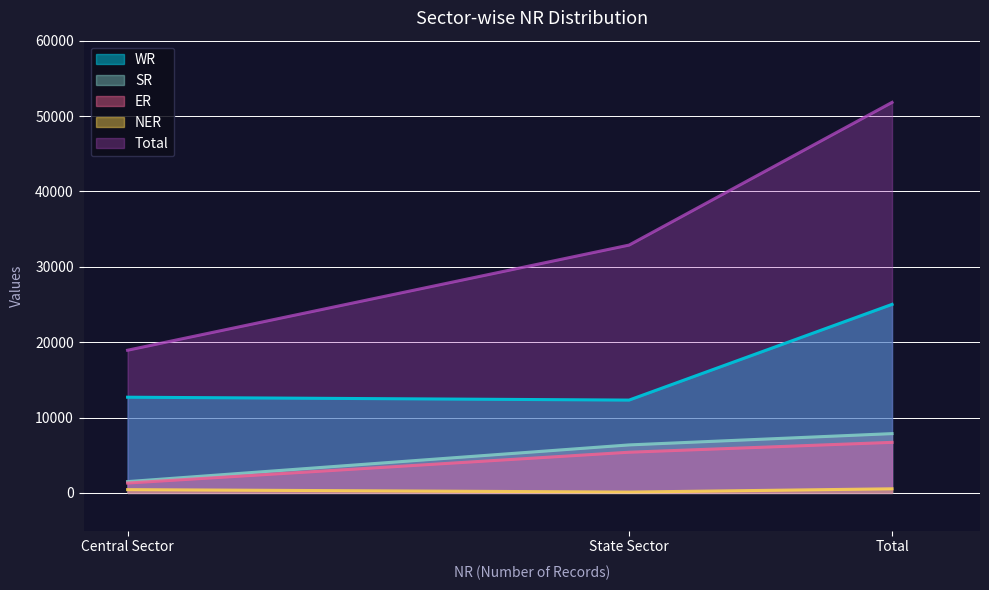

Between State Sector and Central Sector, which is larger?

Central Sector